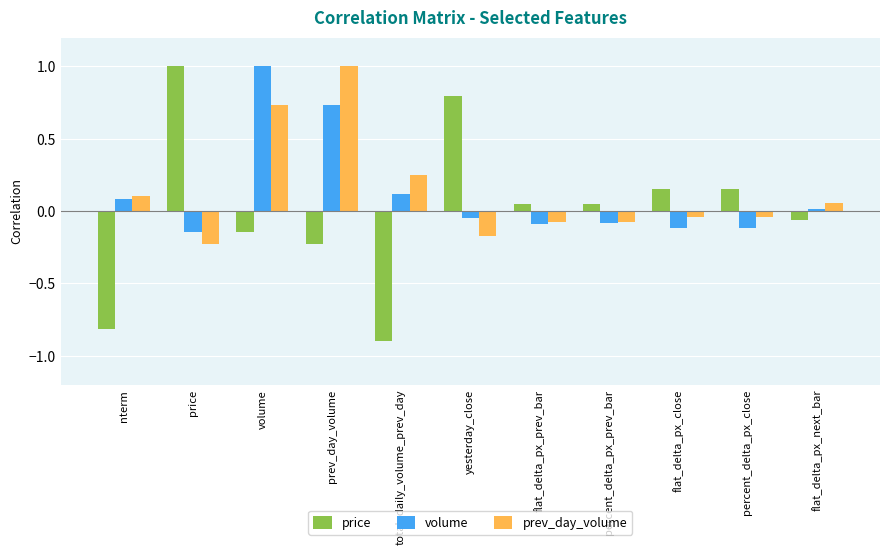

Is the value of prev_day_volume at price greater than the value of price at volume?

No